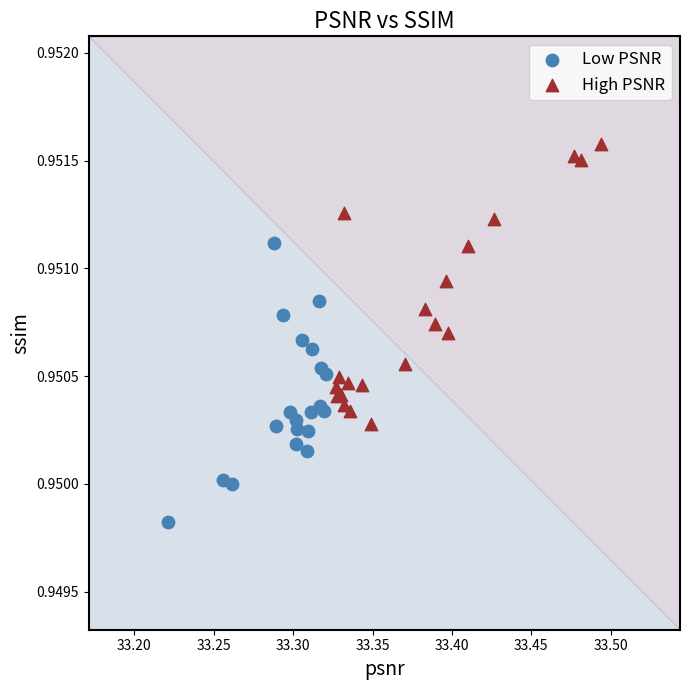

Which series reaches the minimum Y coordinate?

Low PSNR